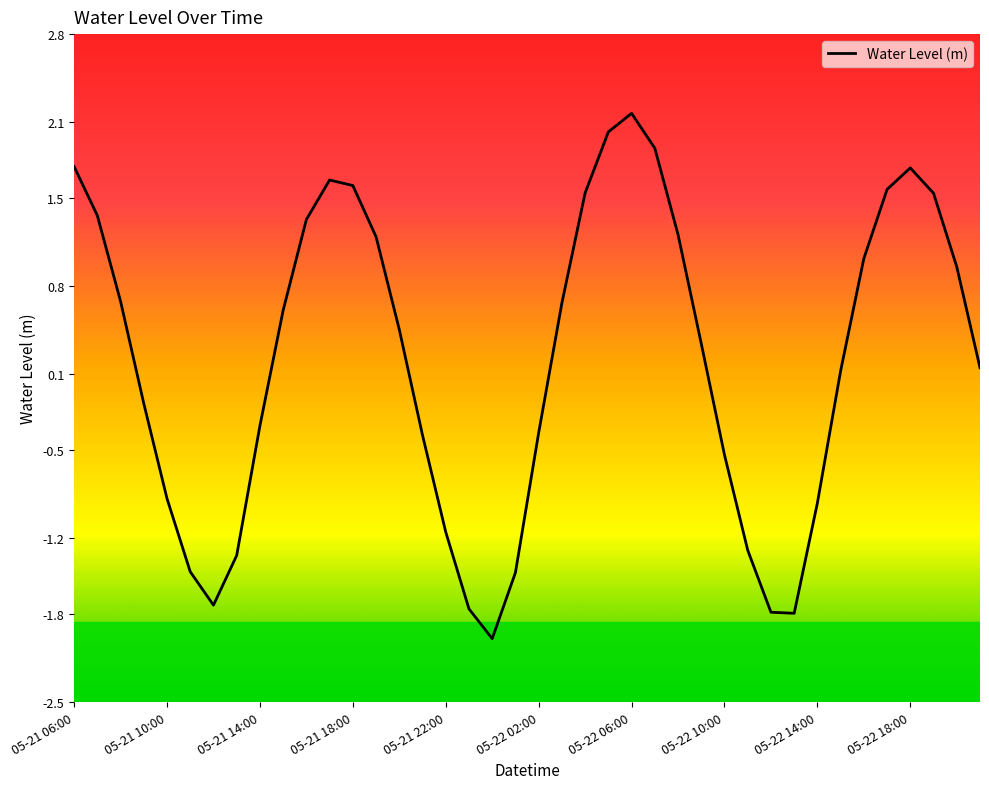

Reading left to right, extract all data points from this chart.

1.7	1.4	0.7	-0.1	-0.9	-1.5	-1.7	-1.3	-0.3	0.6	1.3	1.6	1.6	1.2	0.5	-0.4	-1.2	-1.8	-2.0	-1.5	-0.4	0.7	1.5	2.0	2.2	1.9	1.2	0.3	-0.5	-1.3	-1.8	-1.8	-0.9	0.1	1.0	1.6	1.7	1.5	1.0	0.2